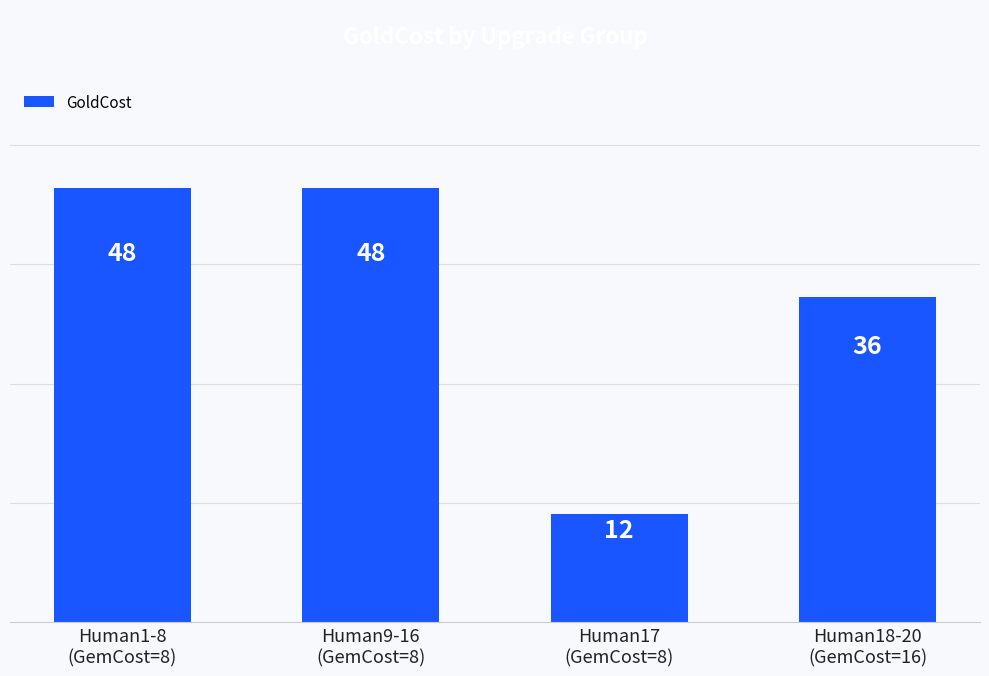

What is the sum of all values?

144